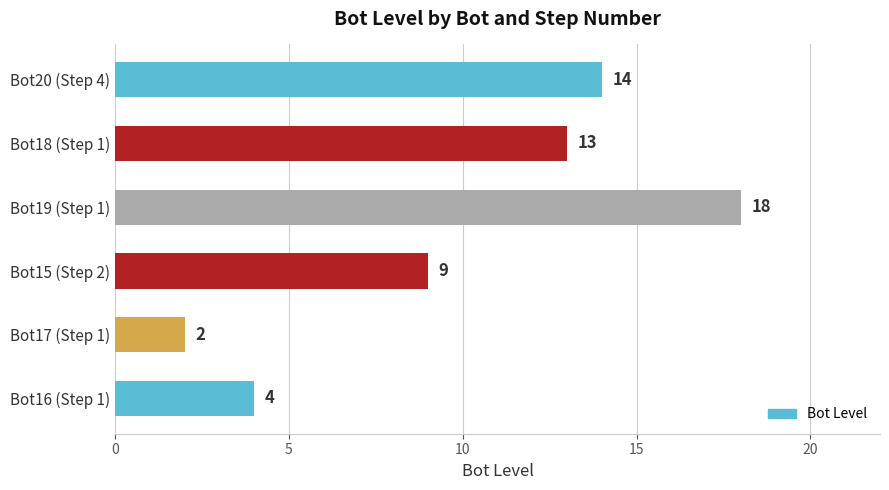

At which label is the value closest to 10?

Bot15 (Step 2)